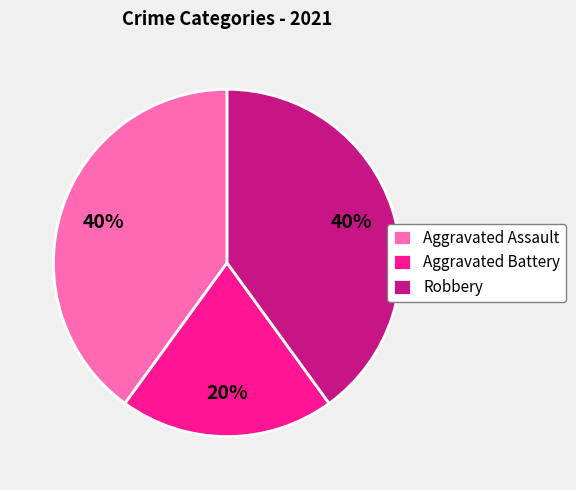

Which has a higher value, Aggravated Assault or Aggravated Battery?

Aggravated Assault